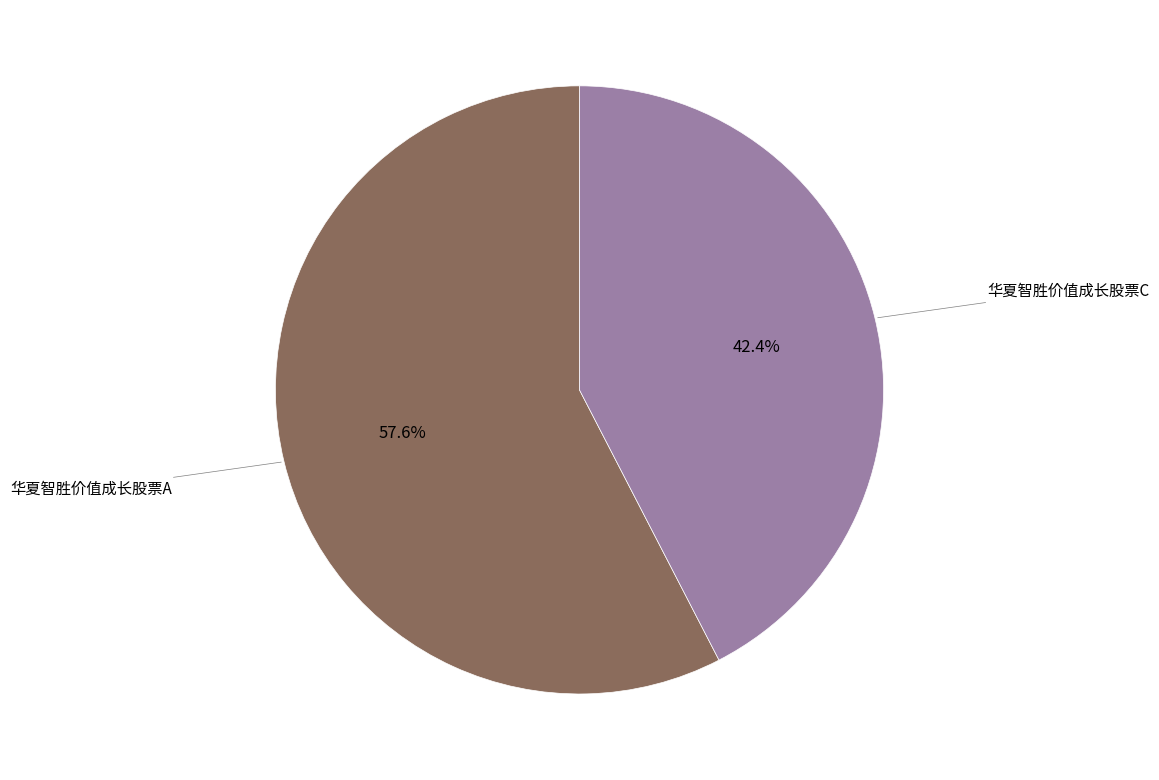

Does 华夏智胜价值成长股票C represent more than half of the total?

No